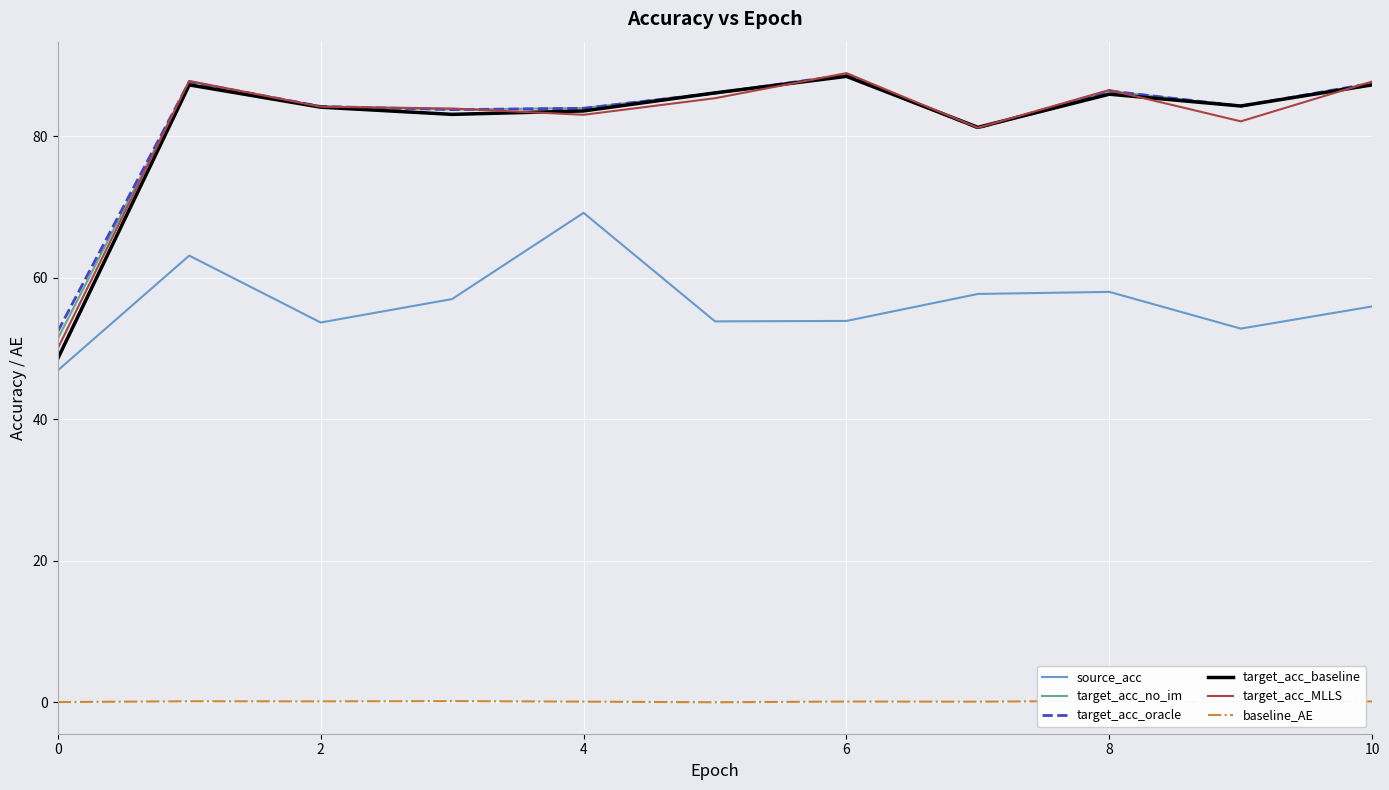

What is the average value of the source_acc series?

56.5